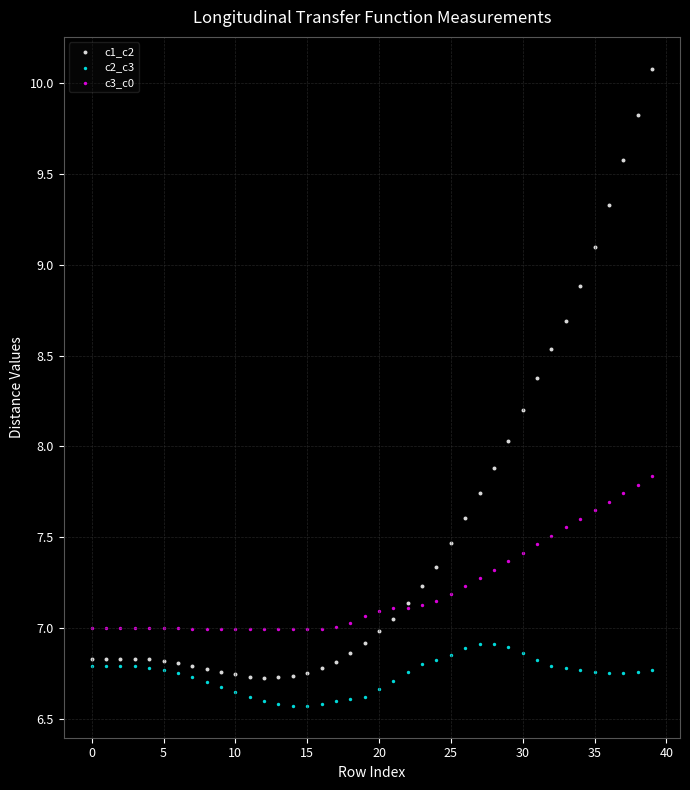

Which series has the largest Y range (max minus min)?

c1_c2